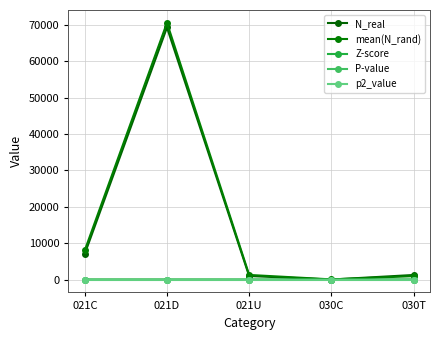

At how many categories does at least one series exceed 50732?

1